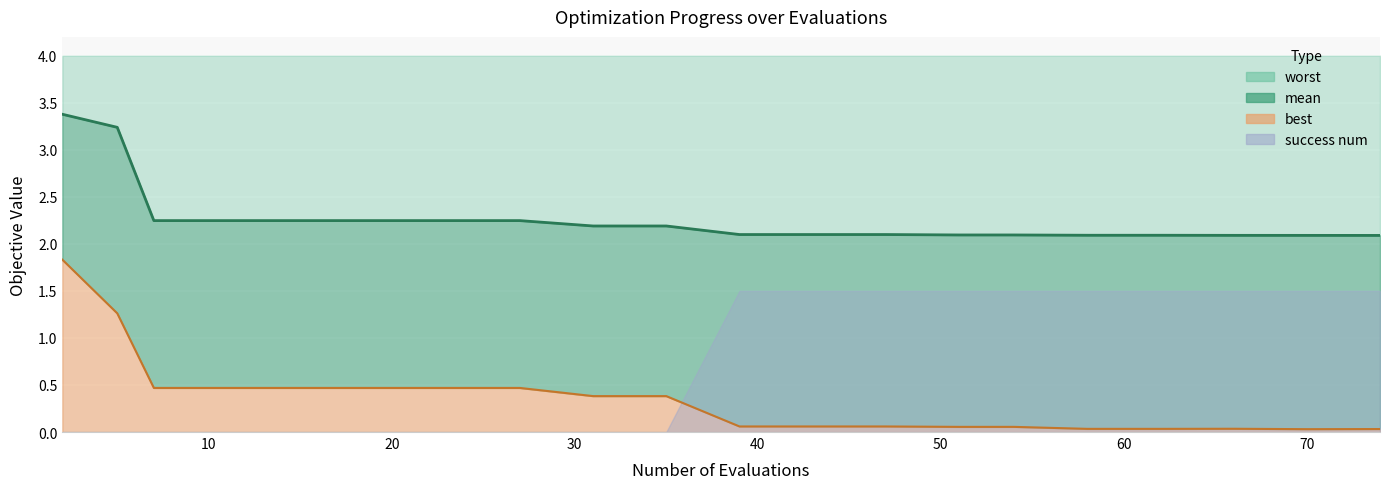

How many interior local peaks does the best series have?

1